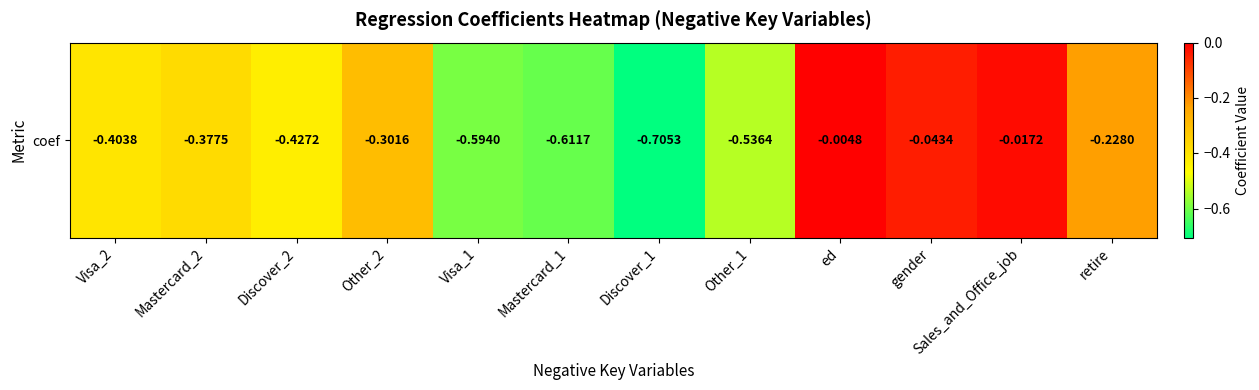

Count the number of categories in the chart.

12